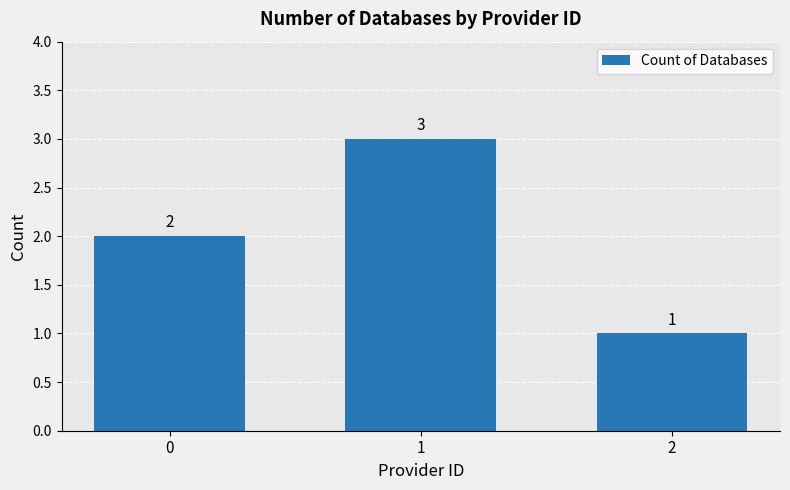

How many values are between 1 and 3?

3